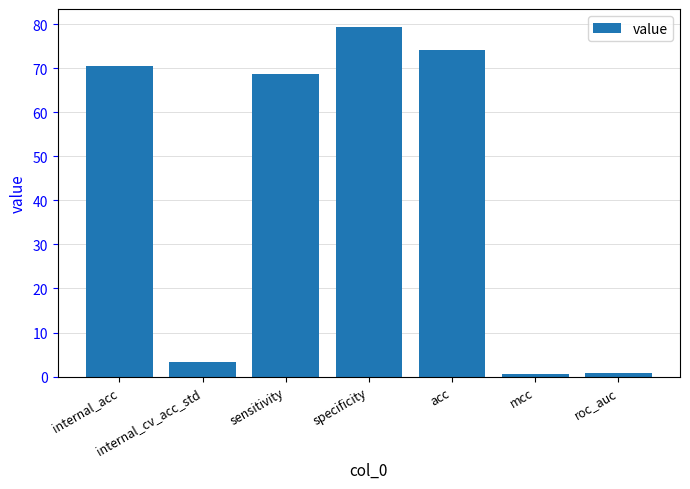

What is the approximate value at internal_acc?

70.6